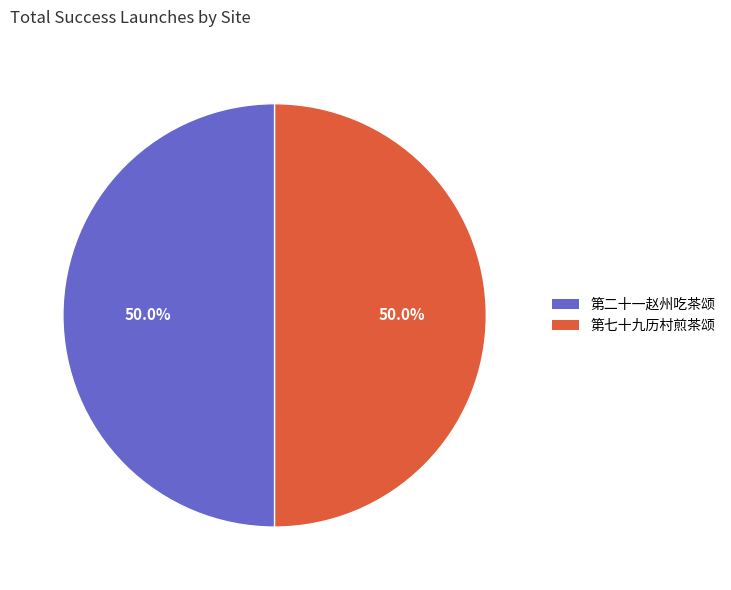

What portion of the pie excludes 第七十九历村煎茶颂?

50.0%